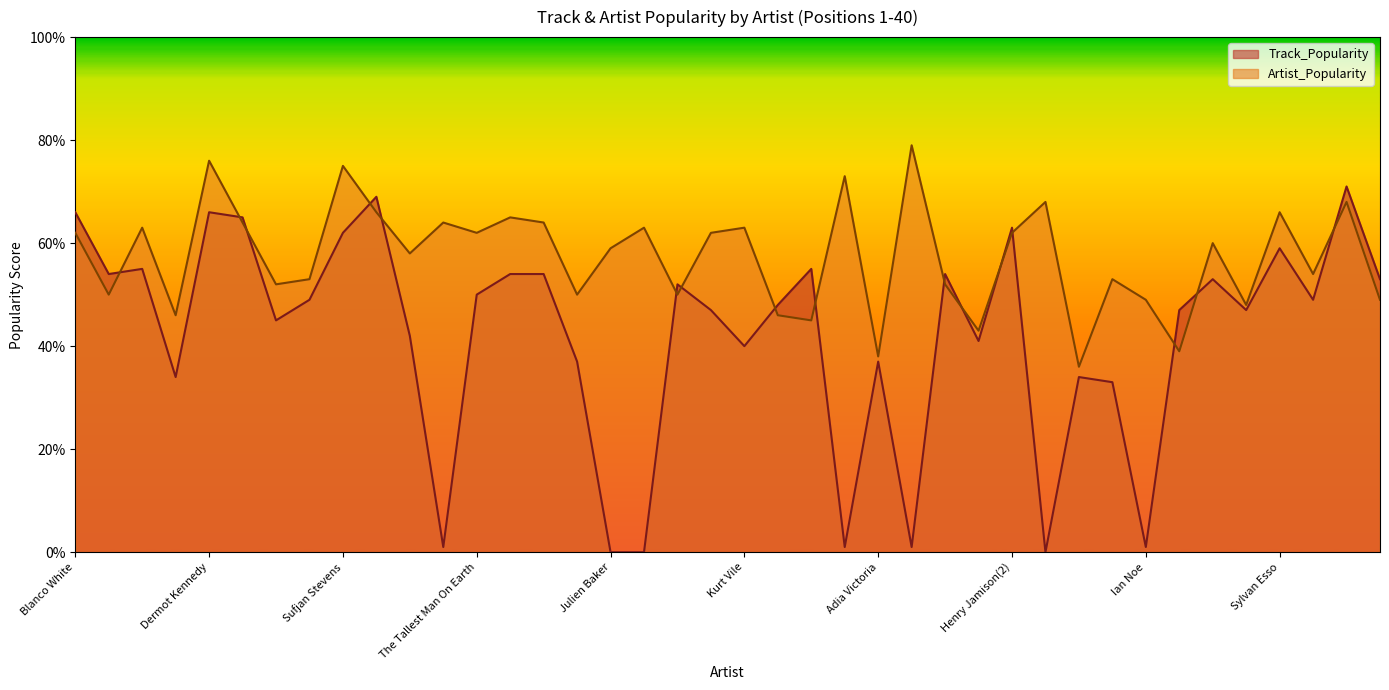

What is the value of the Track_Popularity point at the 7th from the left?

45